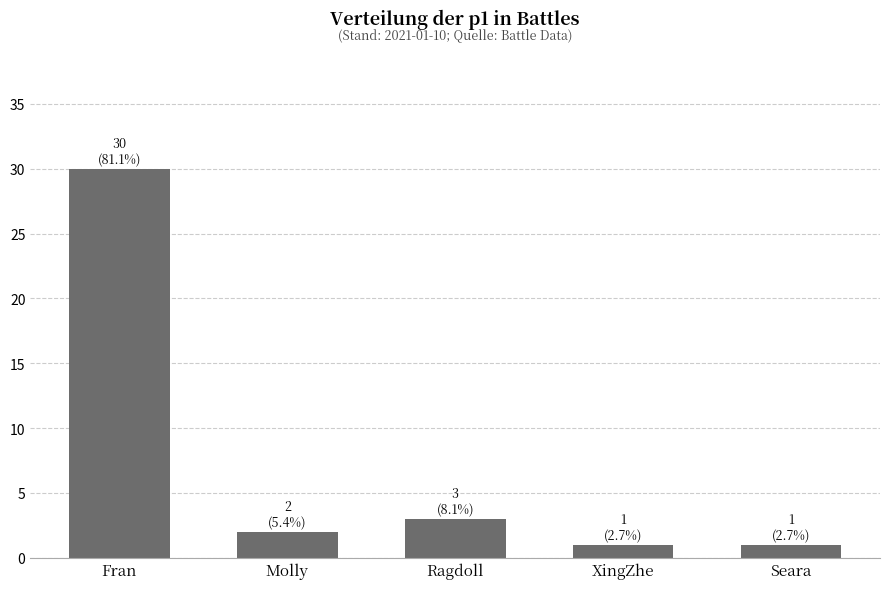

How many data points are less than 2?

2